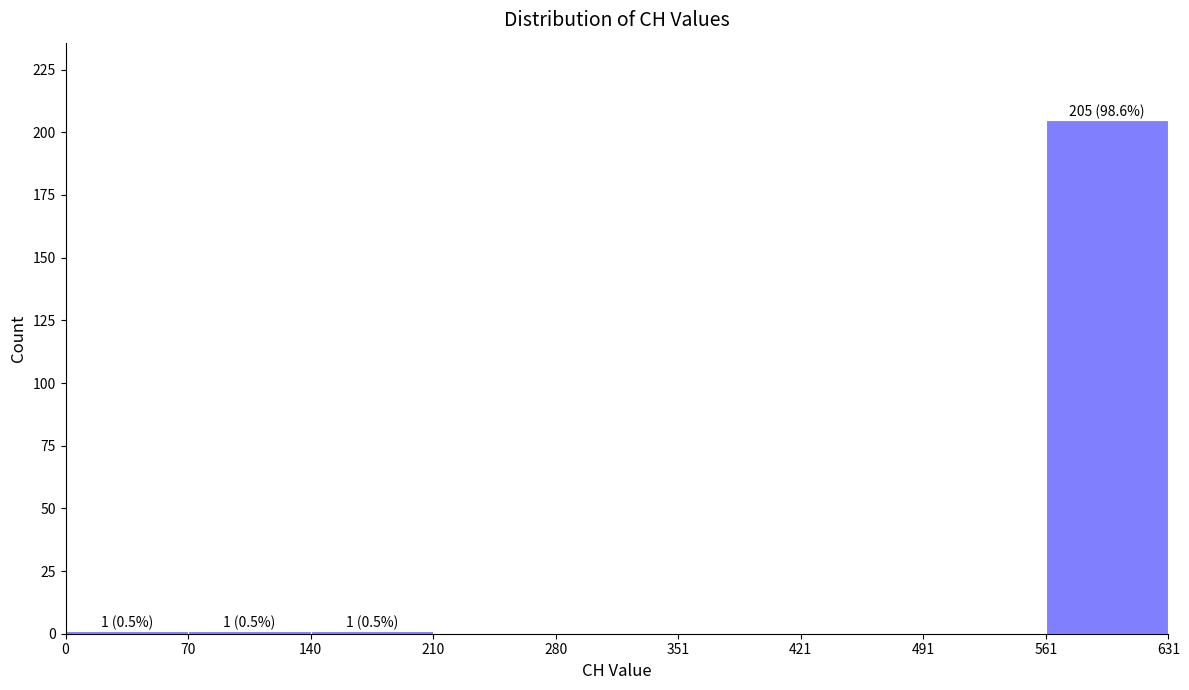

Which range on the x-axis has the tallest bar?

561 to 631